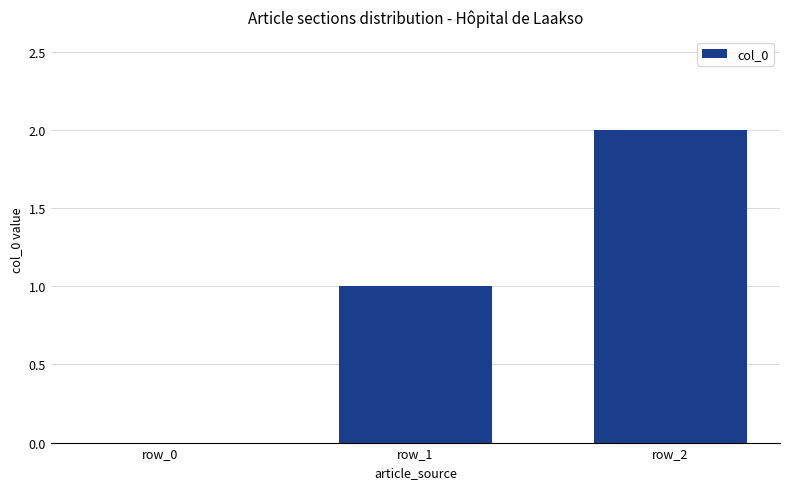

How many distinct data groups are displayed?

1